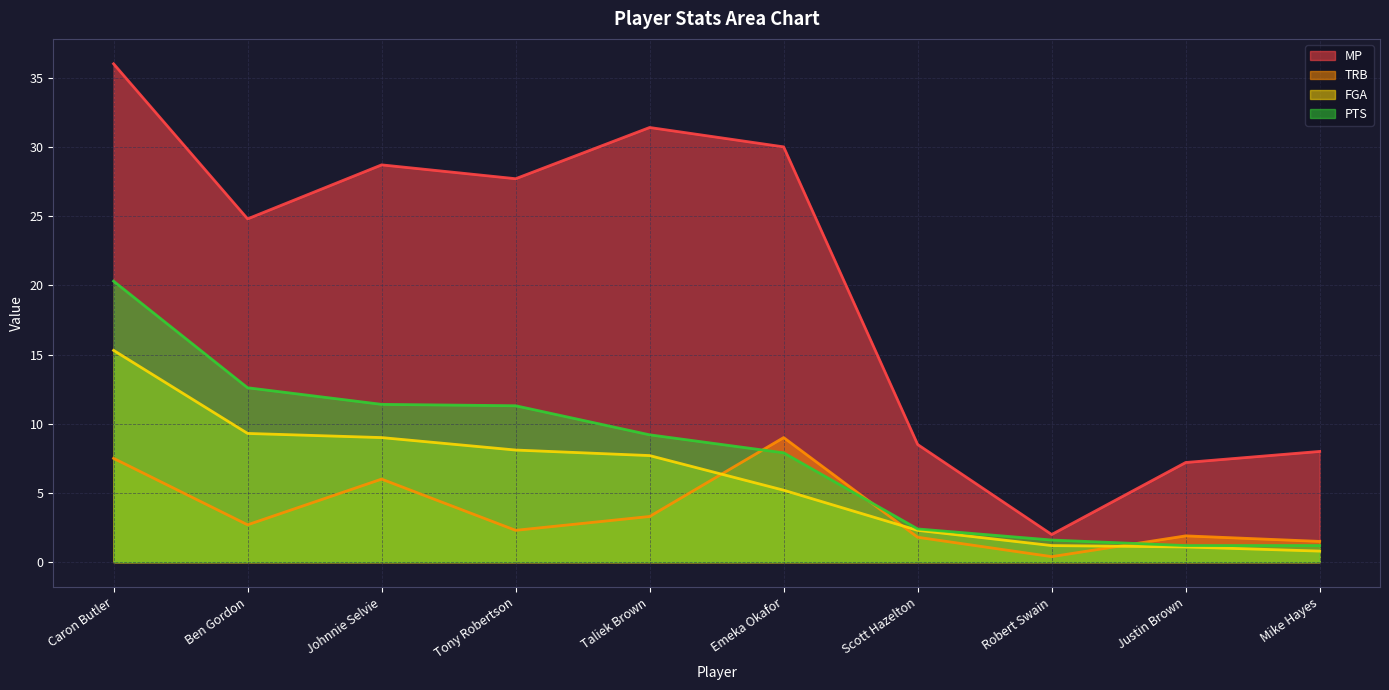

What is the label of the 6th point from the left?

Emeka Okafor